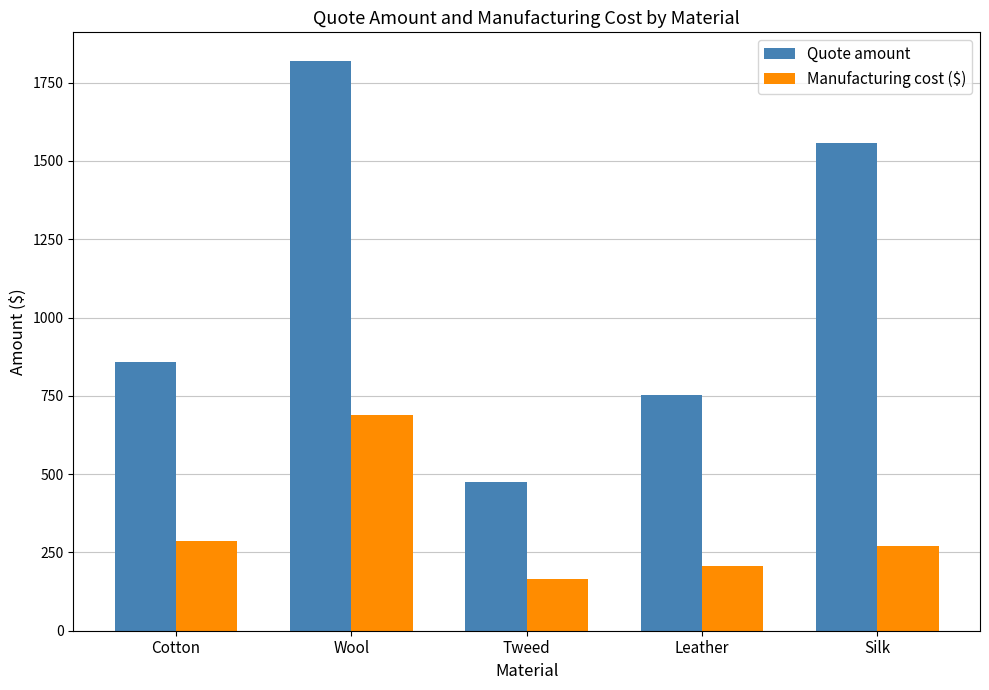

What is the sum of the Quote amount values at Tweed and Wool?

2295.1